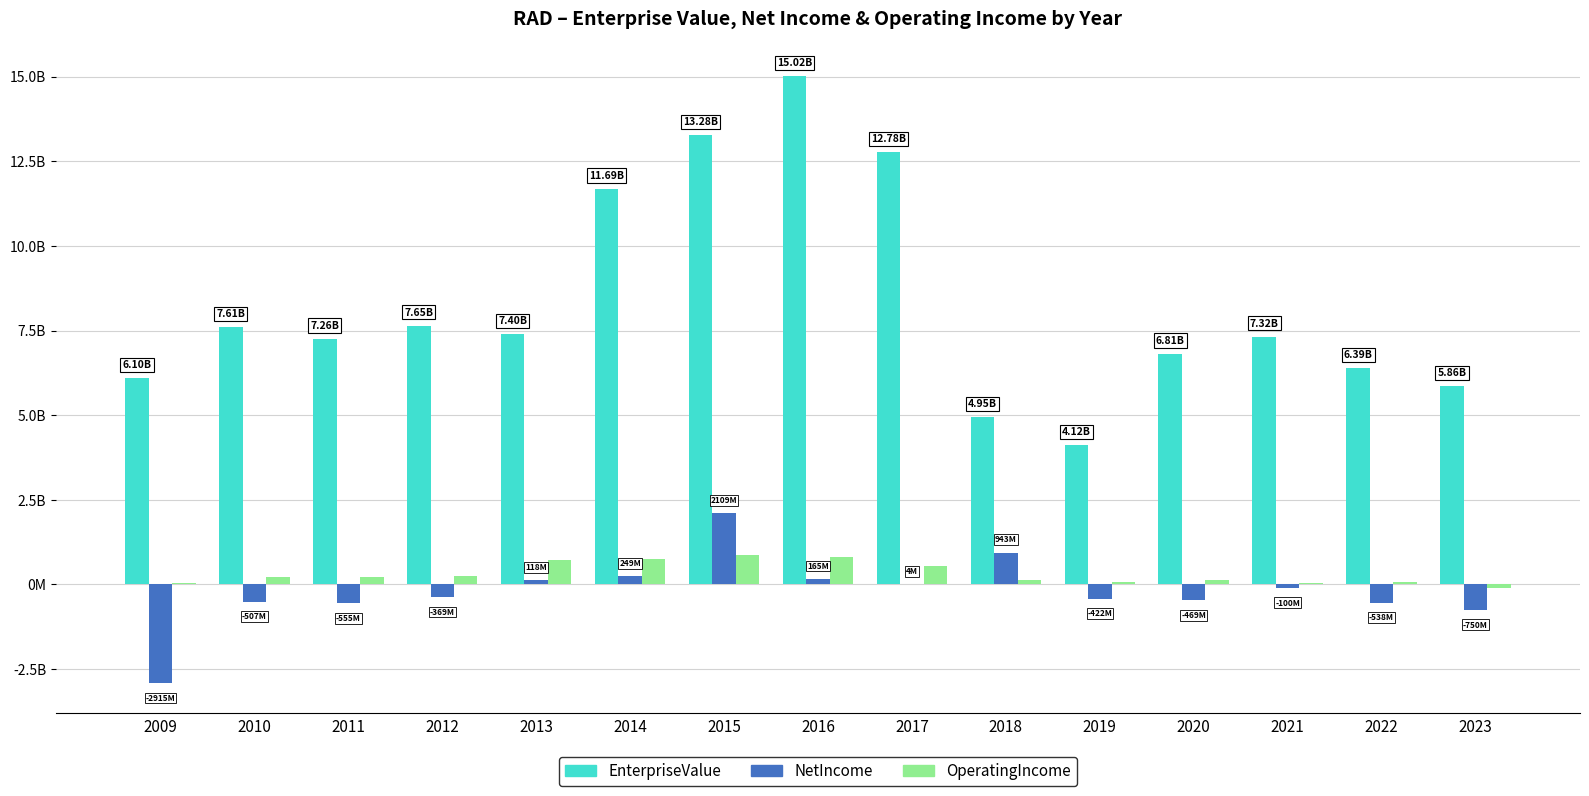

At how many categories does at least one series exceed 11064165543?

4